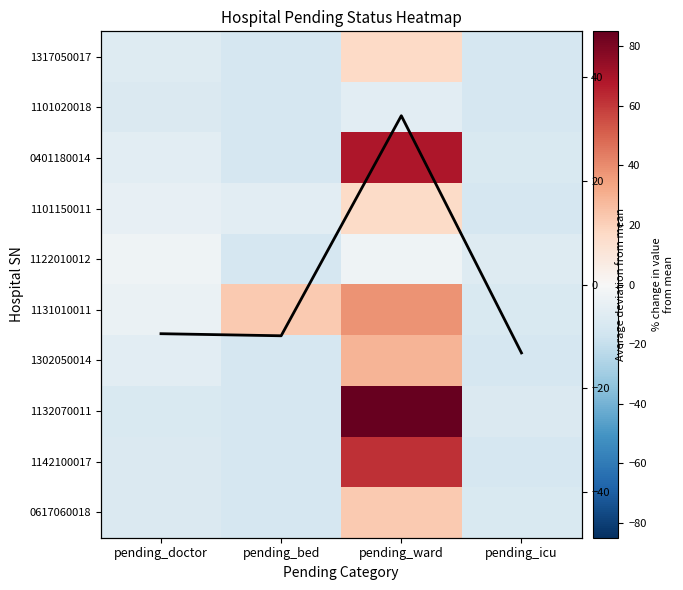

Which series changed the most between pending_doctor and pending_ward?

1132070011